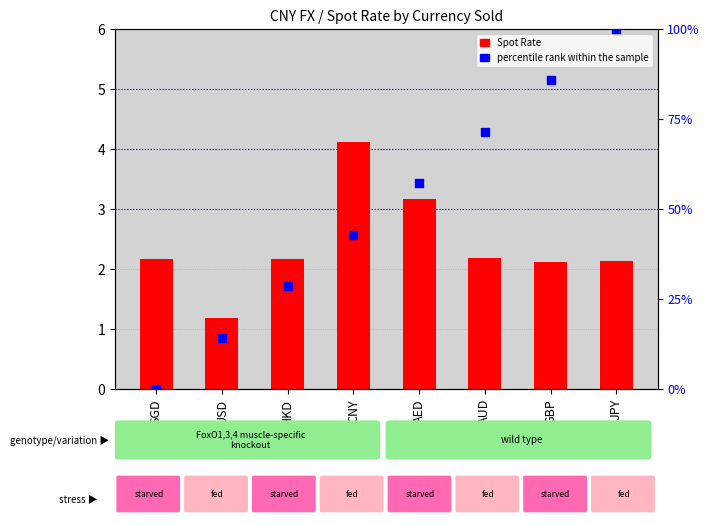

What are all the series names shown in the legend?

Spot Rate, percentile rank within the sample